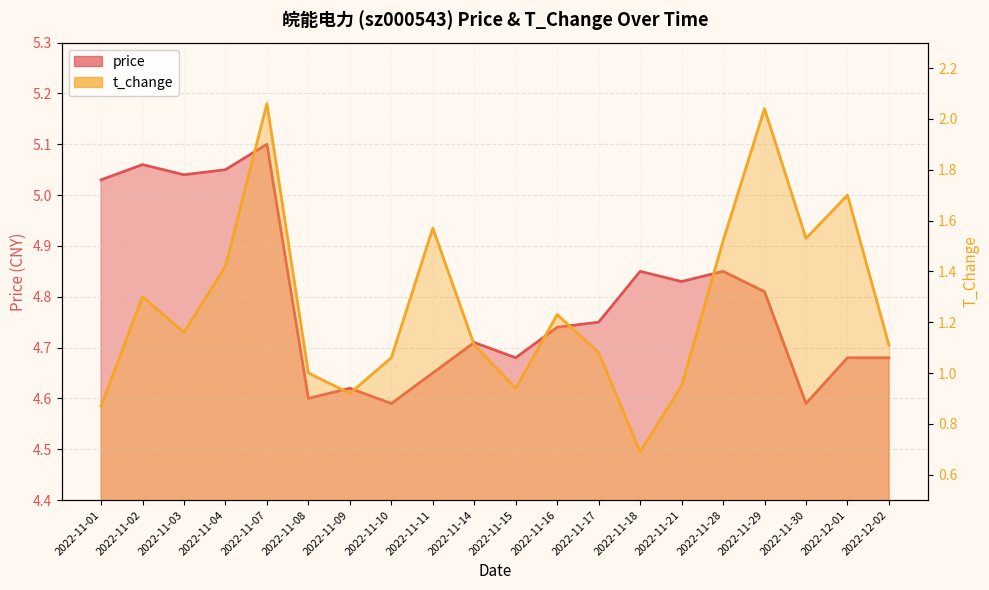

Which series changed the most between 2022-11-14 and 2022-11-17?

price